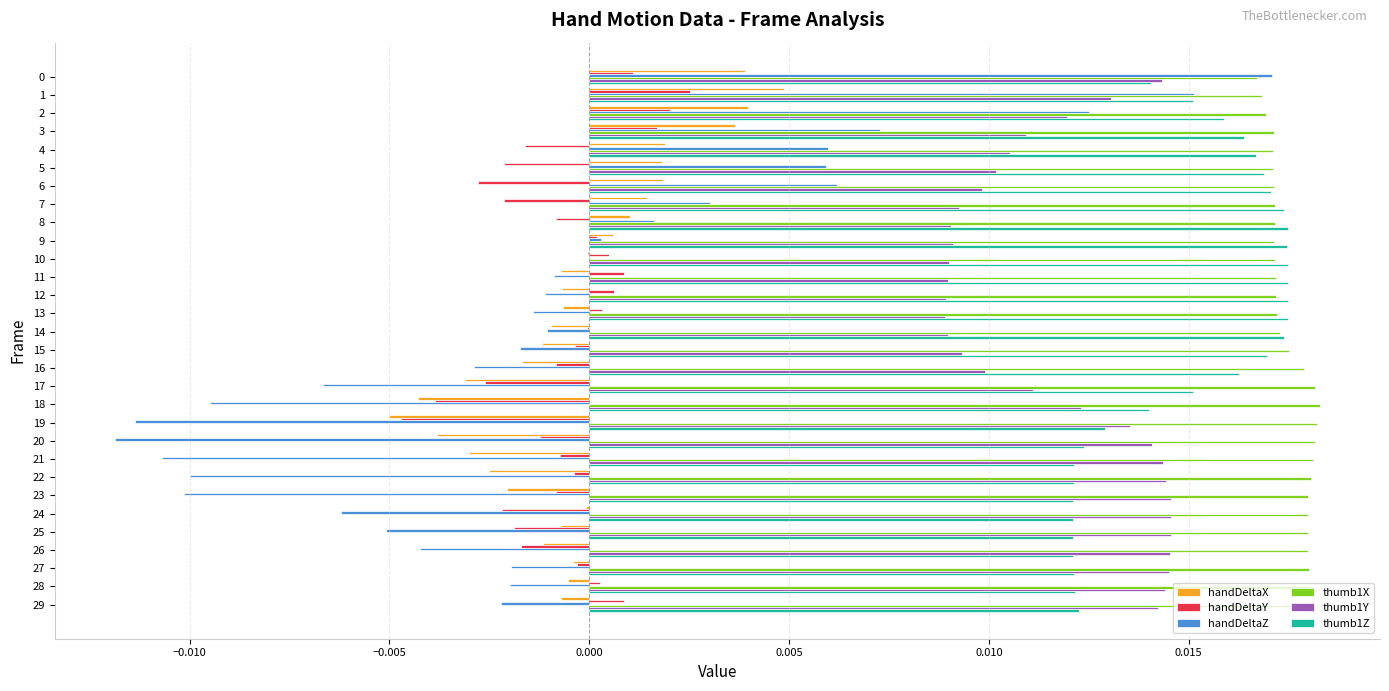

What is the sum of all thumb1Y values?

0.4